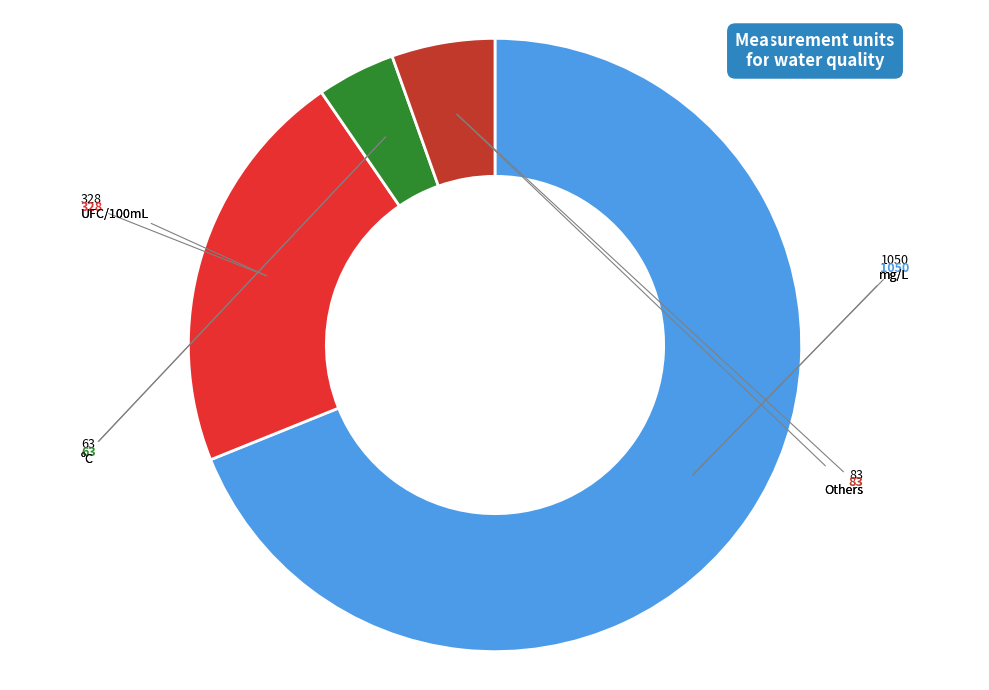

Is there a majority slice in this chart?

Yes